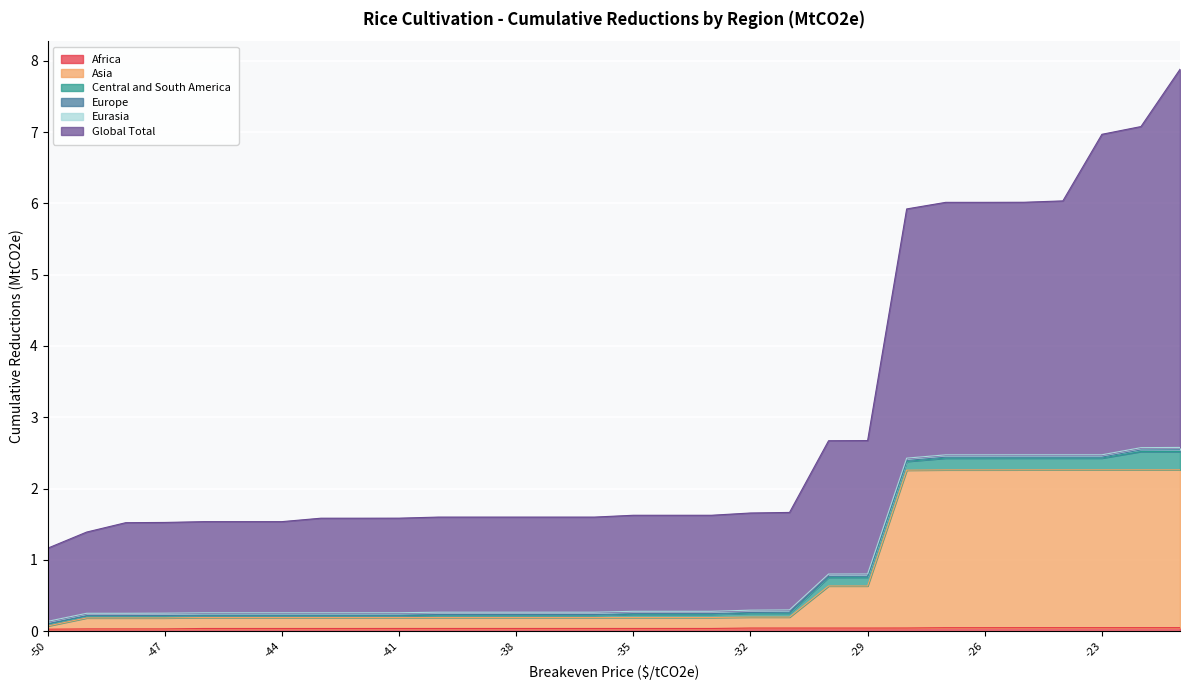

True or false: Global Total and Asia intersect in this chart.

False